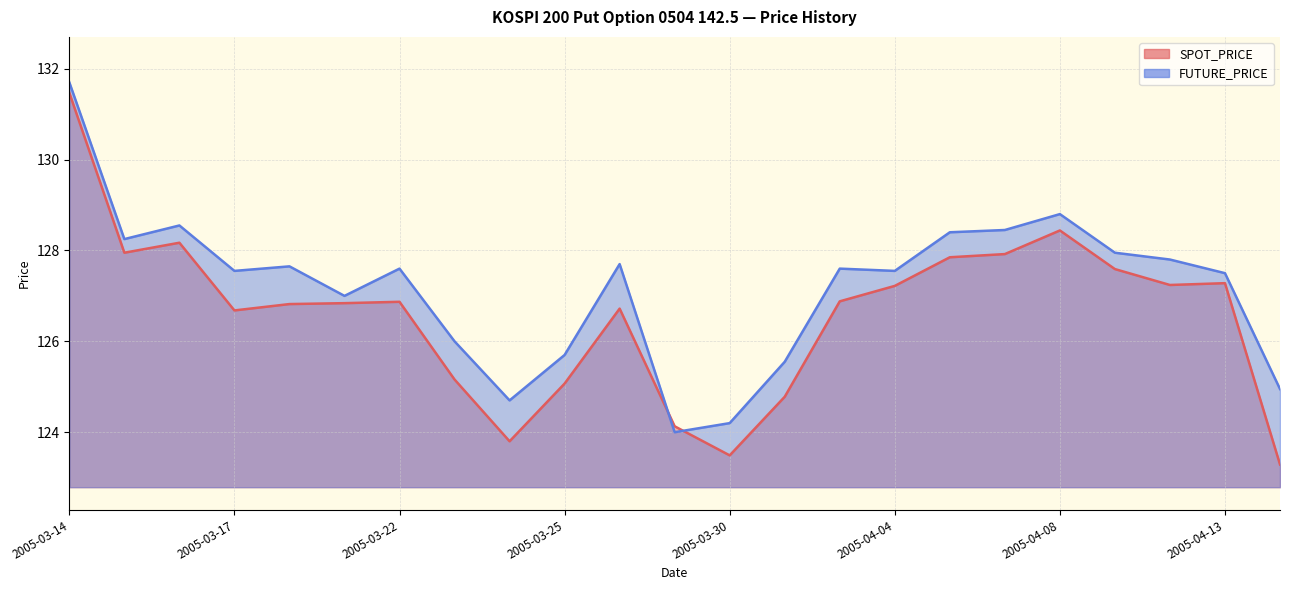

What is the sum of the FUTURE_PRICE values at 2005-03-28 and 2005-04-08?

256.5